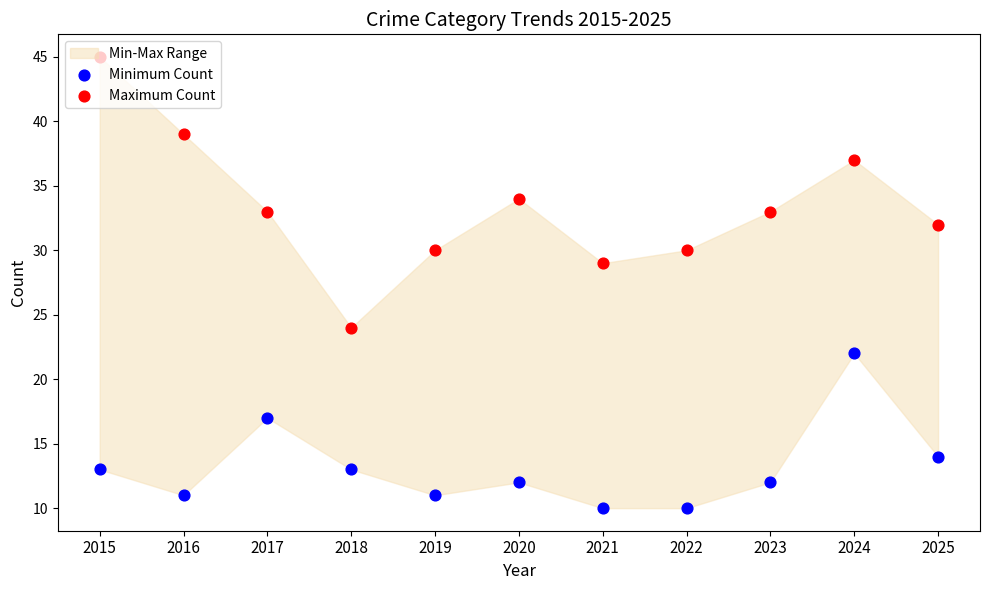

Is the value of Minimum Count at 2023 greater than the value of Maximum Count at 2015?

No